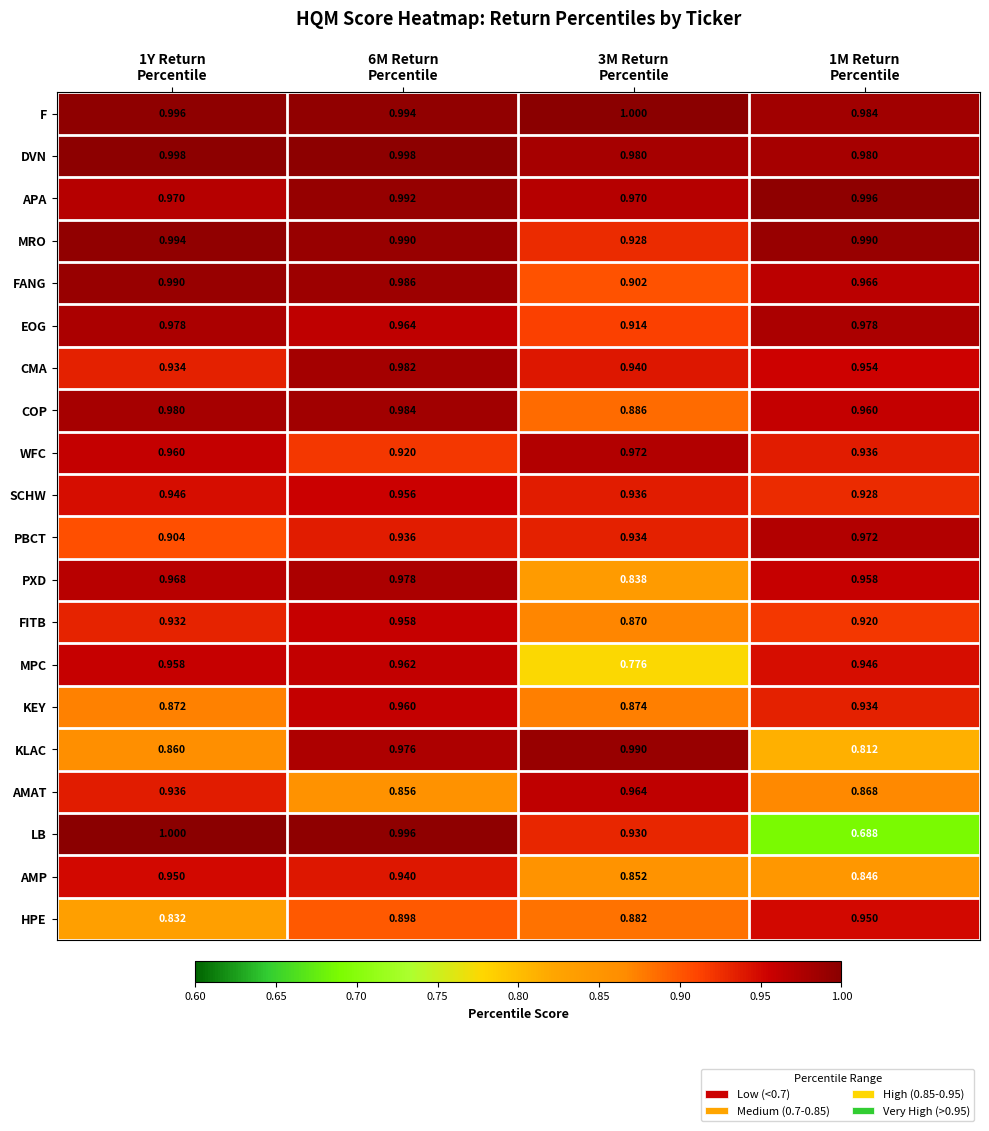

What is the total value across all series at 1M Return
Percentile?

18.6